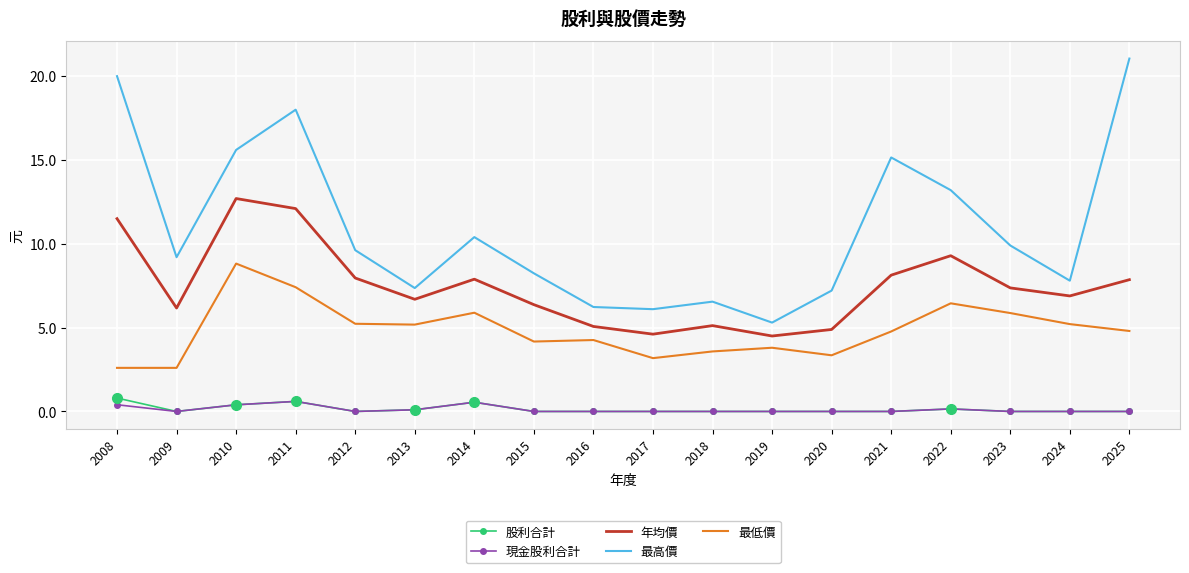

Is it true that 最低價 equals 3.2 at 2017?

True